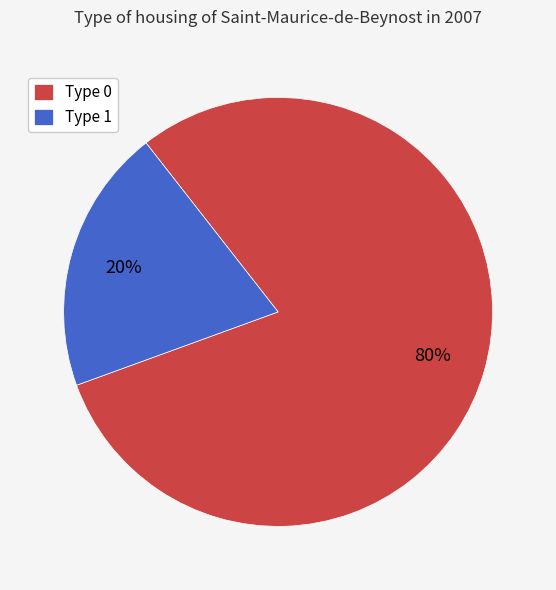

The Type 0 slice represents 1% of the pie. True or false?

False